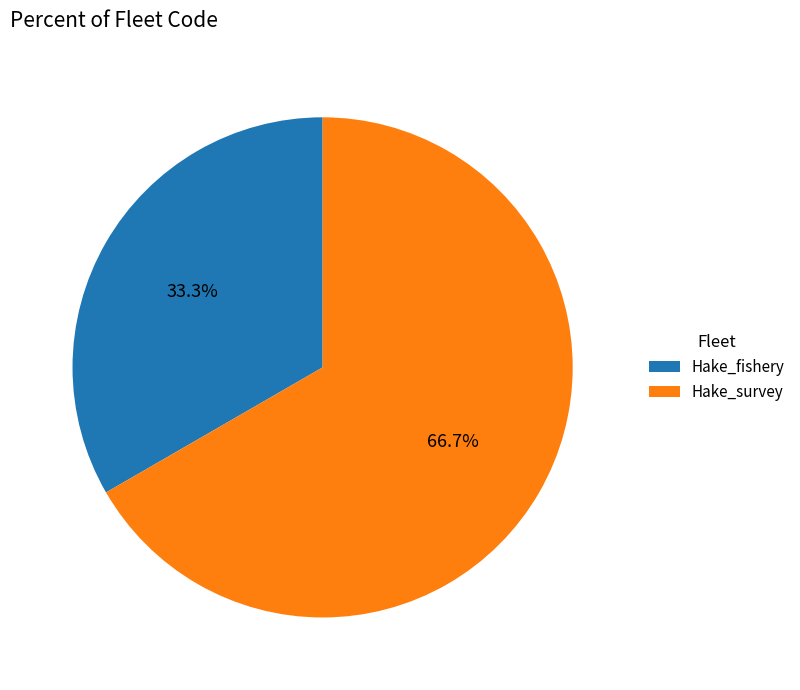

To the nearest percent, what is the difference between the Hake_fishery and Hake_survey slice percentages?

33%